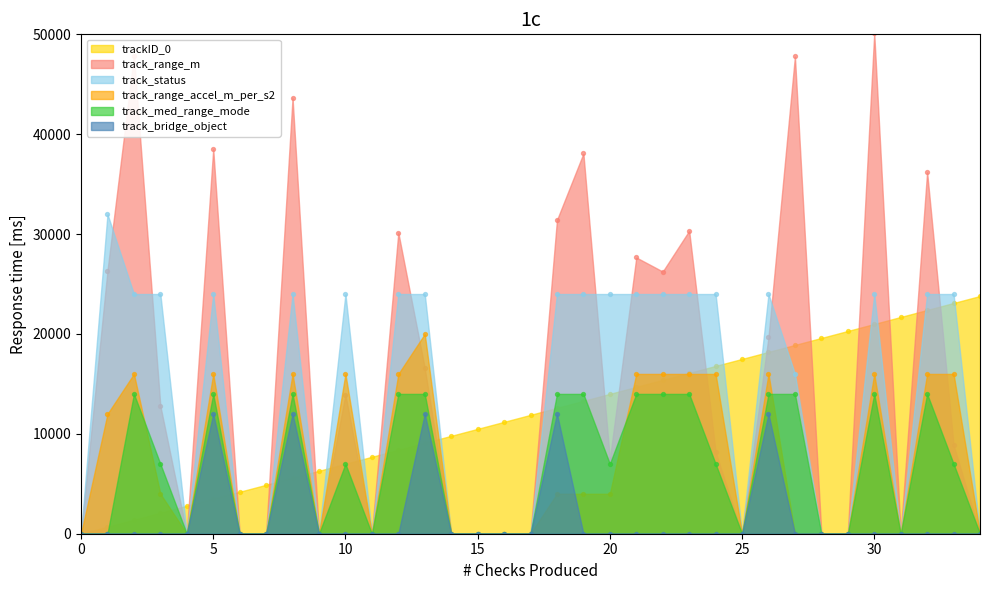

What is the total value across all series at 19?

93370.0